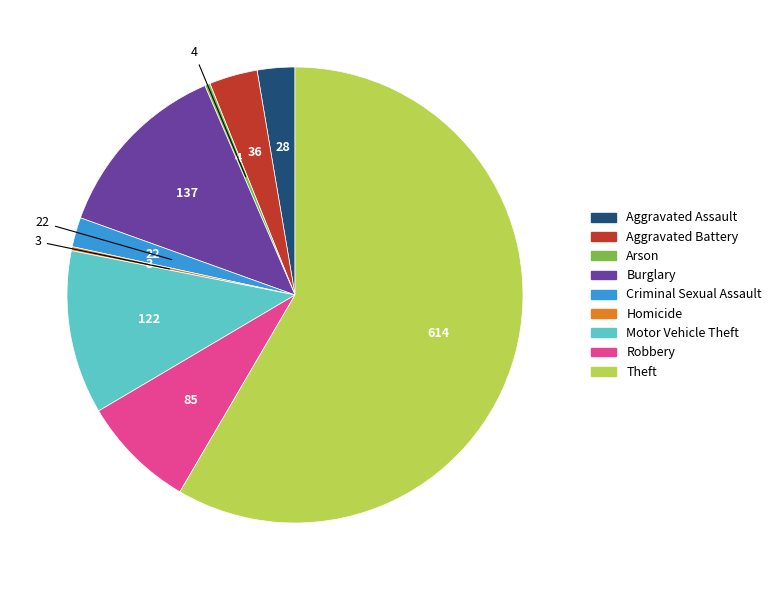

Do Homicide and Aggravated Assault together represent more than half of the pie?

No